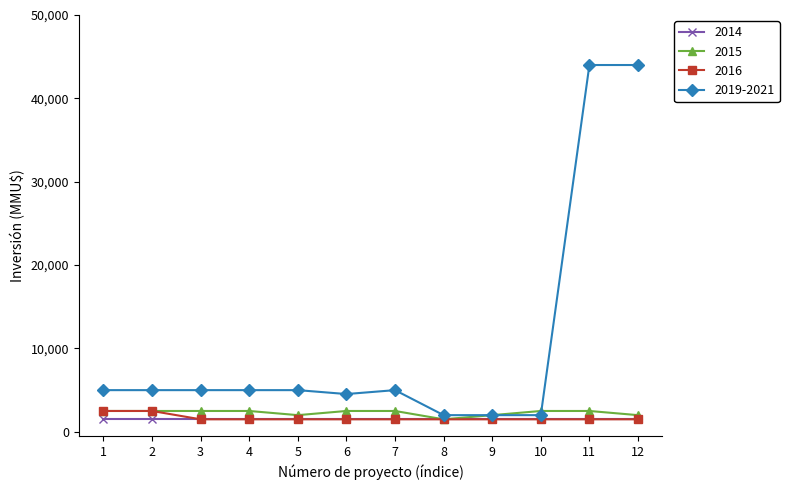

True or false: 2019-2021 and 2016 cross at least once.

False